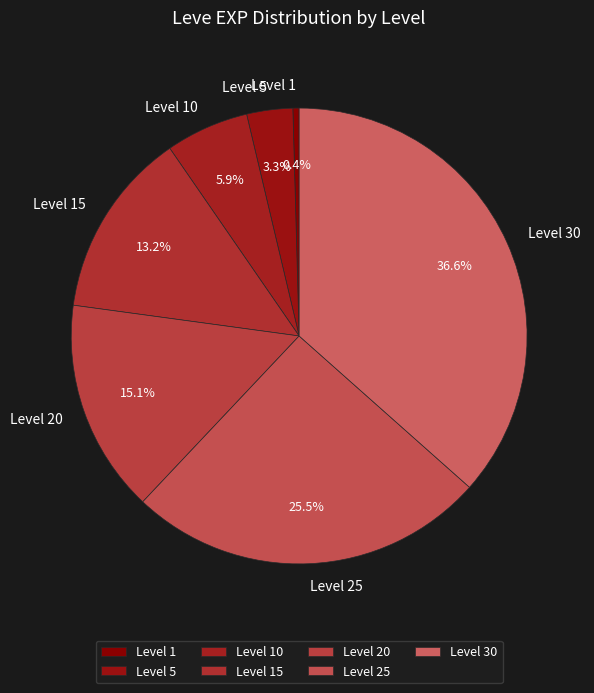

Between Level 15 and Level 10, which is larger?

Level 15